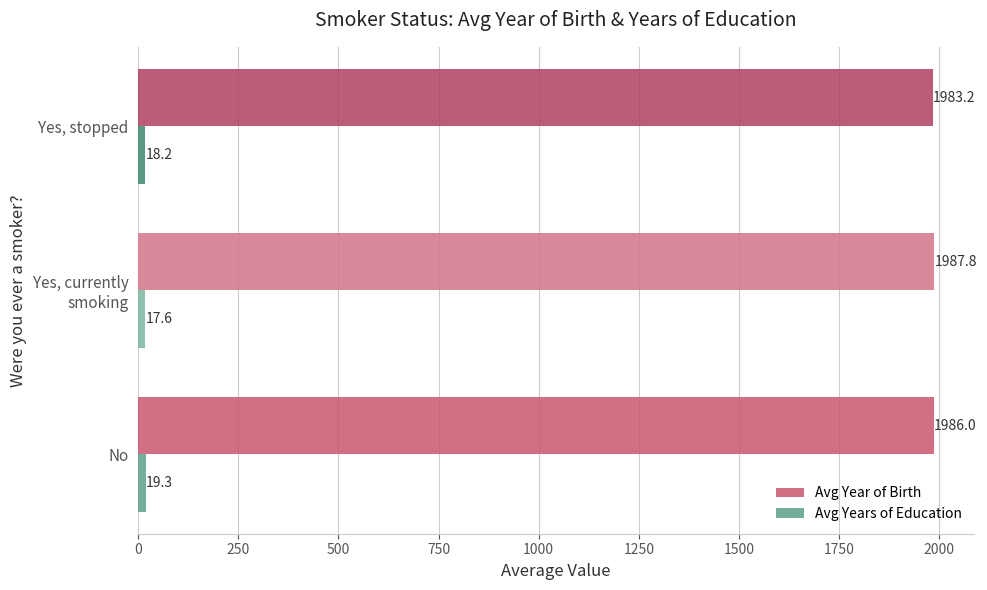

Which series has the largest total across all categories?

Avg Year of Birth